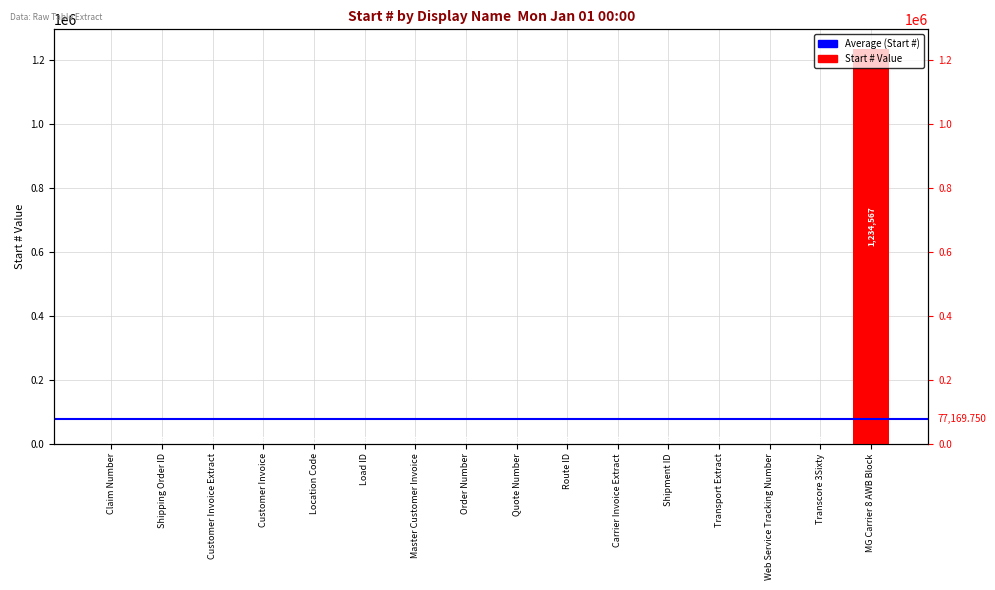

Rank the categories by value from highest to lowest.

MG Carrier 8 AWB Block, Location Code, Shipping Order ID, Customer Invoice Extract, Customer Invoice, Load ID, Master Customer Invoice, Order Number, Quote Number, Route ID, Carrier Invoice Extract, Shipment ID, Transport Extract, Transcore 3Sixty, Claim Number, Web Service Tracking Number